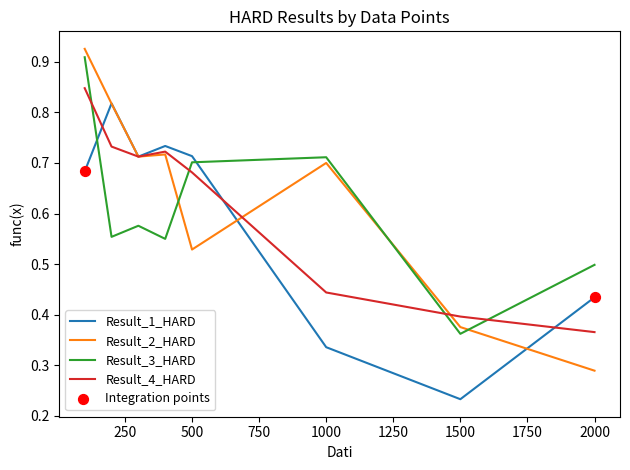

Which series has the largest total across all categories?

Result_2_HARD